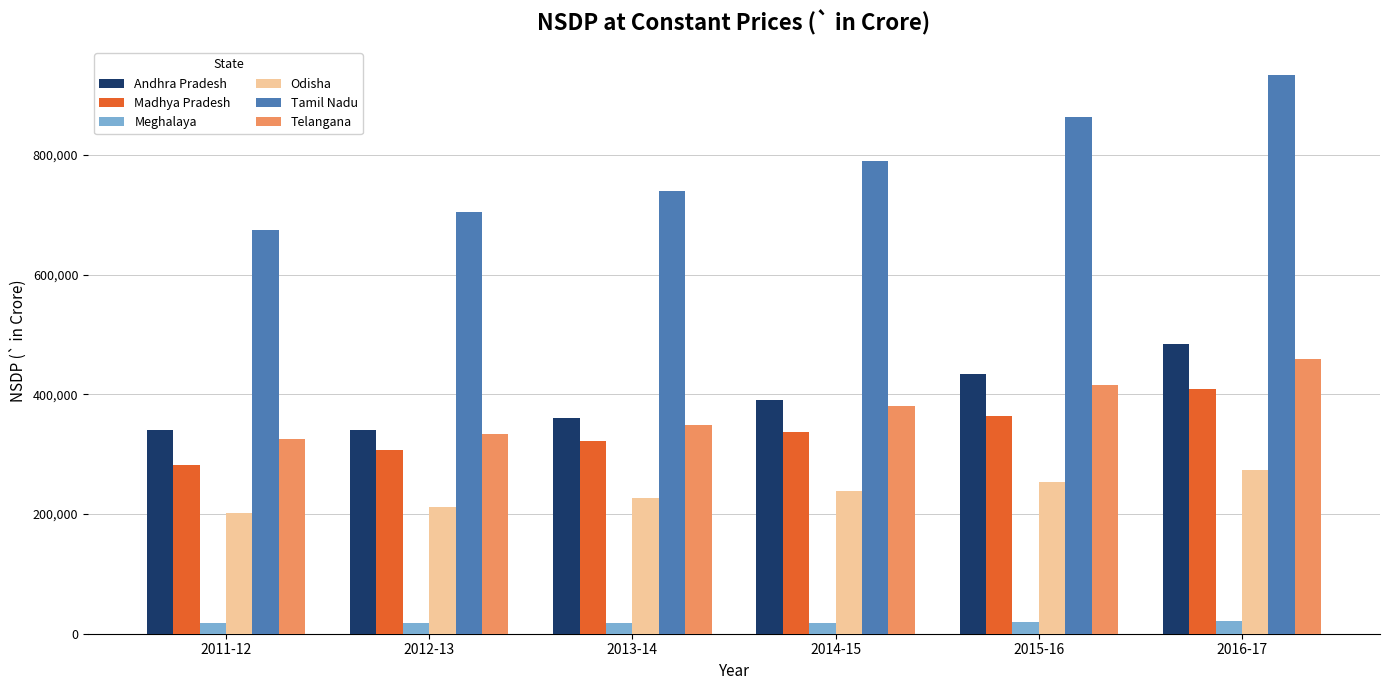

What are all the series names shown in the legend?

Andhra Pradesh, Madhya Pradesh, Meghalaya, Odisha, Tamil Nadu, Telangana